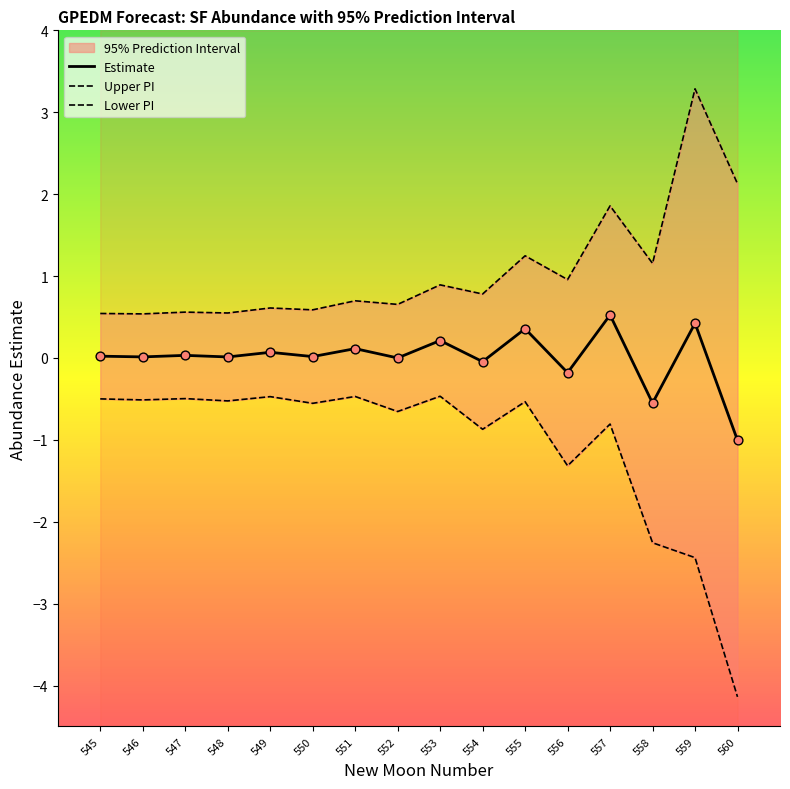

Which series contains the highest Y value?

upper_pi